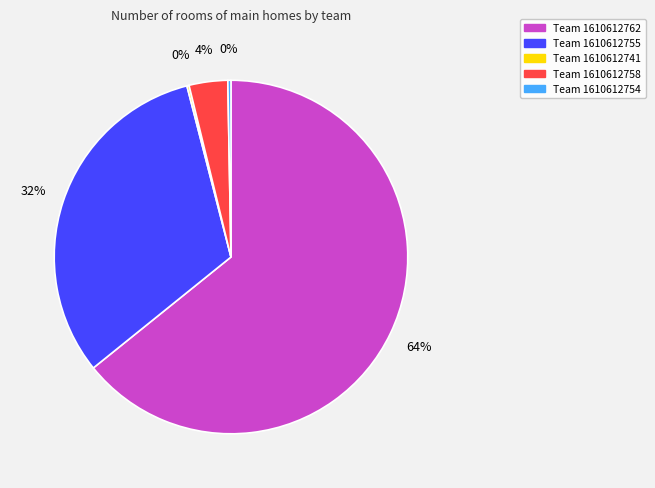

To the nearest percent, what is the average slice percentage?

20%